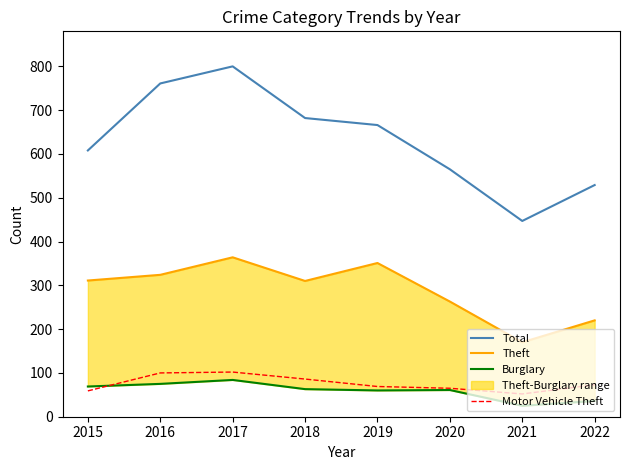

True or false: Theft and Total cross at least once.

False